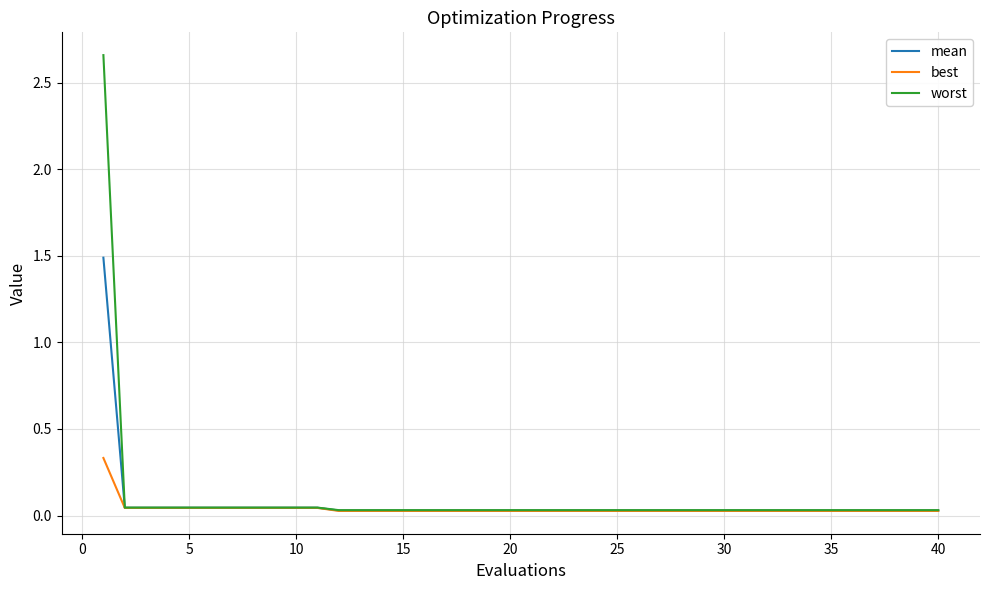

Which series has the widest spread of values?

worst